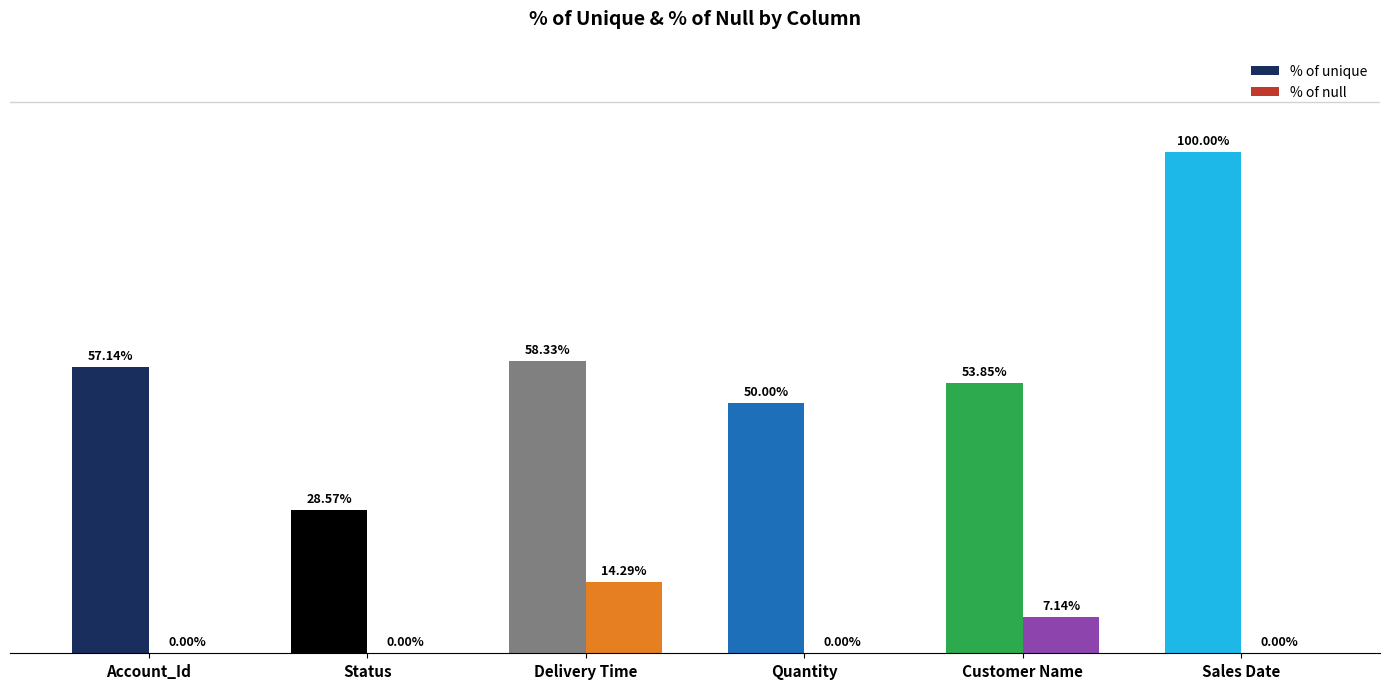

Is it true that % of unique equals 57.1 at Account_Id?

True